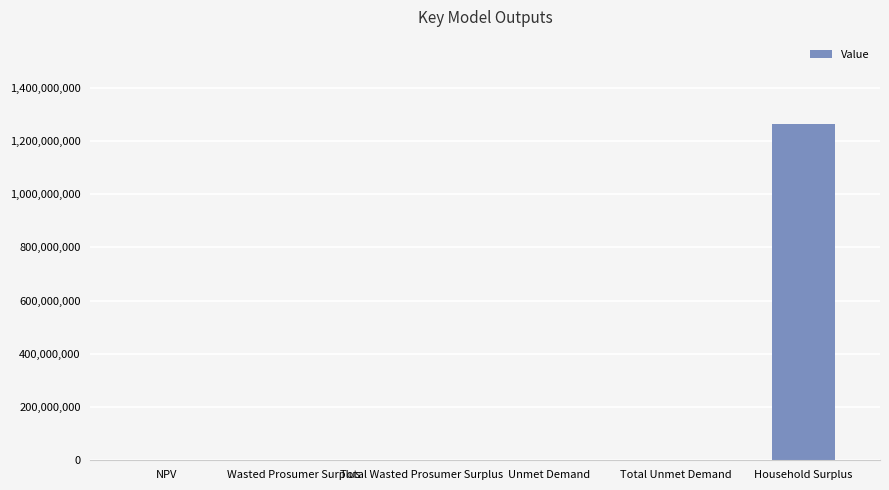

What is the maximum value shown in the chart?

1264672919.9